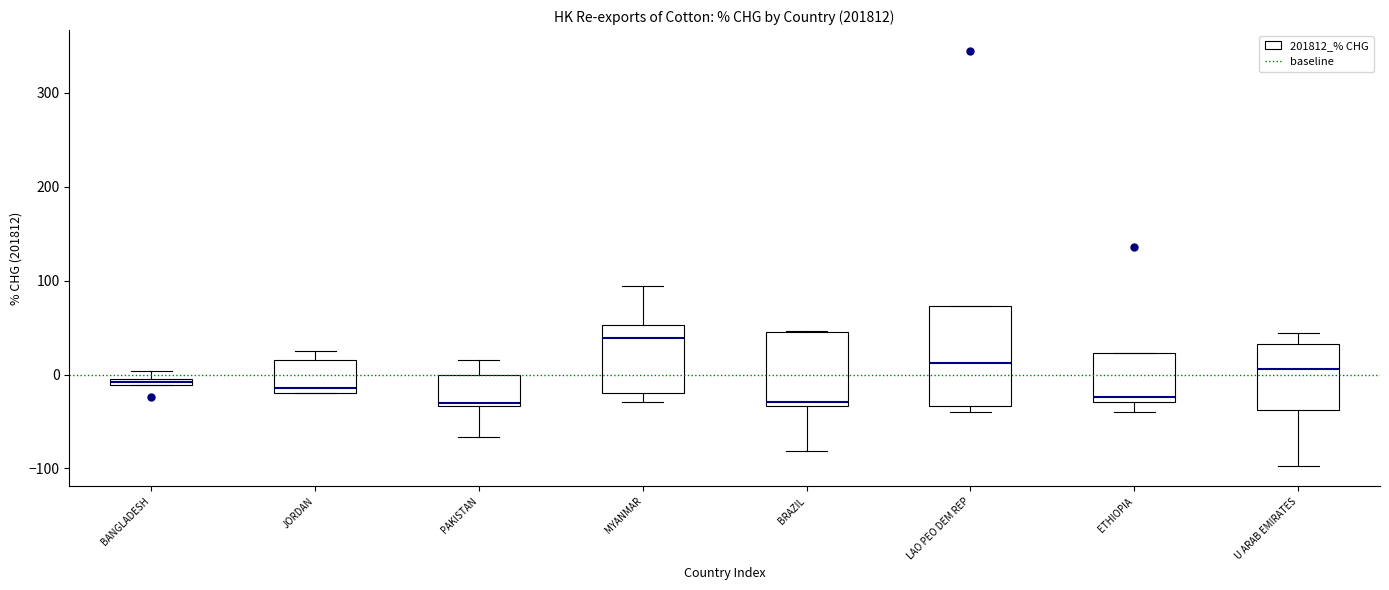

Where is the lower edge of the box for JORDAN on the y-axis? The values are not printed on the chart, so give them approximately, as read against the axis.

-20